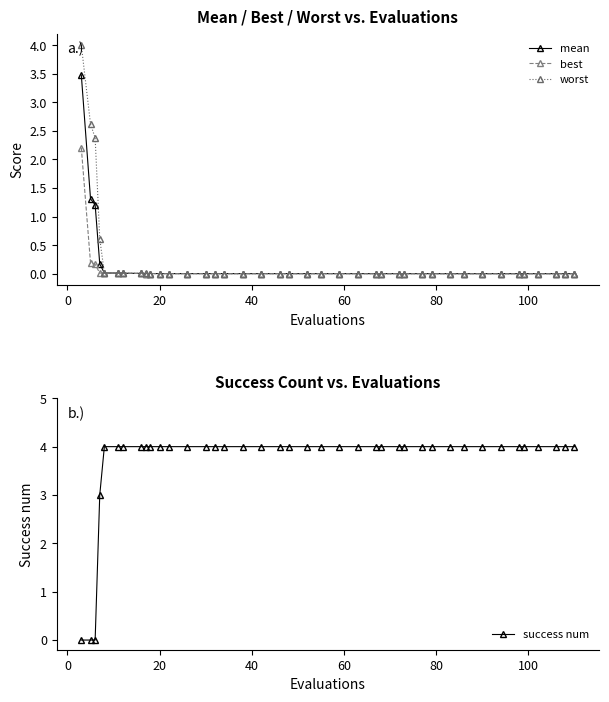

Reading left to right, list all the values displayed in this chart.

mean: 3.5	1.3	1.2	0.2	0.0	0.0	0.0	0.0	0.0	0.0	0.0	0.0	0.0	0.0	0.0	0.0	0.0	0.0	0.0	0.0	0.0	0.0	0.0	0.0	0.0	0.0	0.0	0.0	0.0	0.0	0.0	0.0	0.0	0.0	0.0	0.0	0.0	0.0	0.0	0.0
best: 2.2	0.2	0.2	0.0	0.0	0.0	0.0	0.0	0.0	0.0	0.0	0.0	0.0	0.0	0.0	0.0	0.0	0.0	0.0	0.0	0.0	0.0	0.0	0.0	0.0	0.0	0.0	0.0	0.0	0.0	0.0	0.0	0.0	0.0	0.0	0.0	0.0	0.0	0.0	0.0
worst: 4.0	2.6	2.4	0.6	0.0	0.0	0.0	0.0	0.0	0.0	0.0	0.0	0.0	0.0	0.0	0.0	0.0	0.0	0.0	0.0	0.0	0.0	0.0	0.0	0.0	0.0	0.0	0.0	0.0	0.0	0.0	0.0	0.0	0.0	0.0	0.0	0.0	0.0	0.0	0.0
success num: 0.0	0.0	0.0	3.0	4.0	4.0	4.0	4.0	4.0	4.0	4.0	4.0	4.0	4.0	4.0	4.0	4.0	4.0	4.0	4.0	4.0	4.0	4.0	4.0	4.0	4.0	4.0	4.0	4.0	4.0	4.0	4.0	4.0	4.0	4.0	4.0	4.0	4.0	4.0	4.0